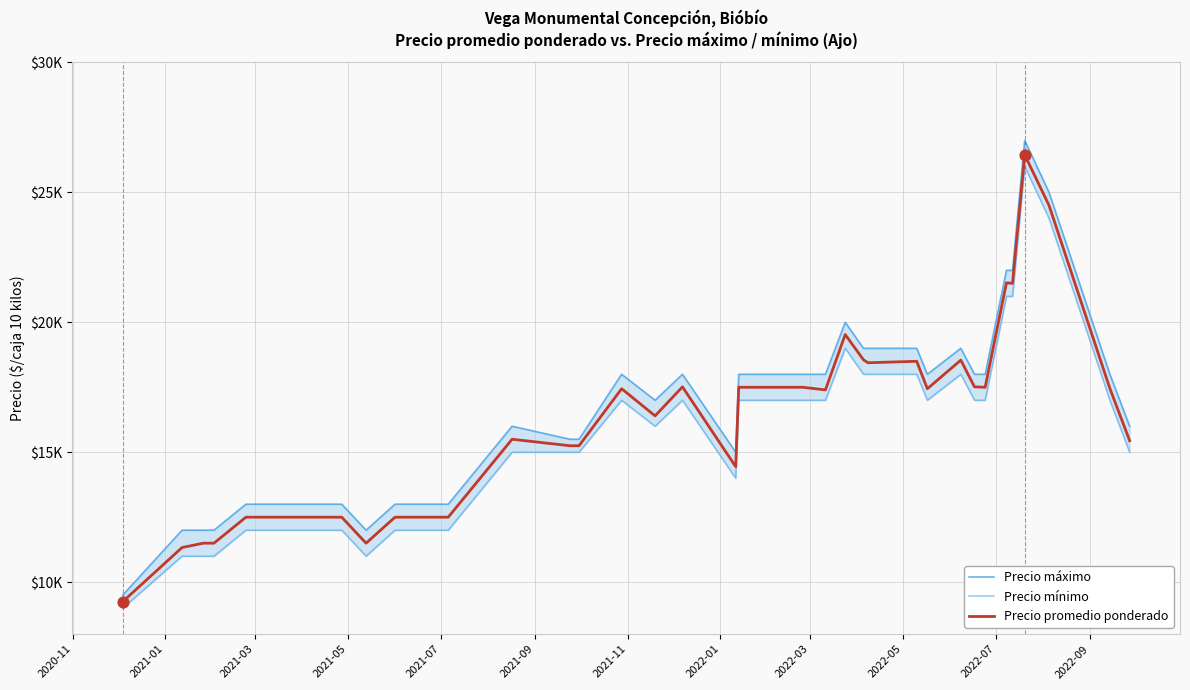

Which series has the largest total across all categories?

Precio máximo